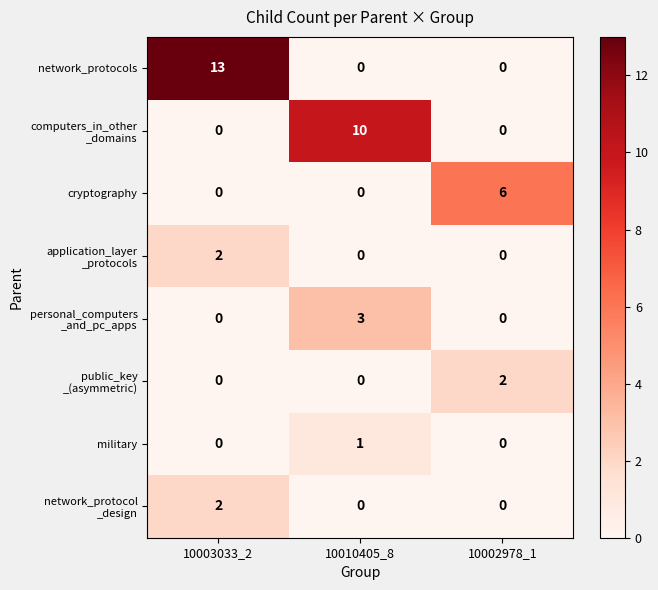

Which label corresponds to the largest value in the chart?

10003033_2